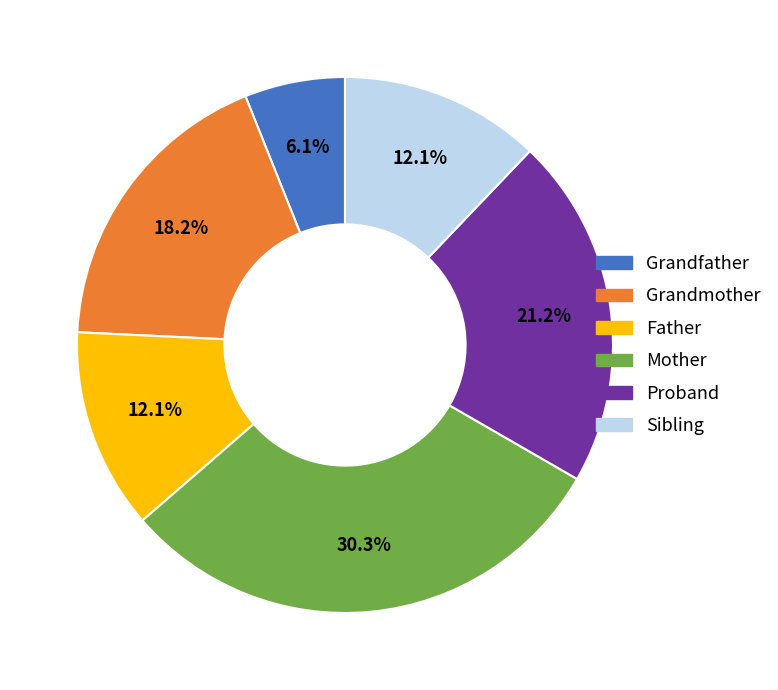

What percentage is the Mother slice, to the nearest percent?

30%